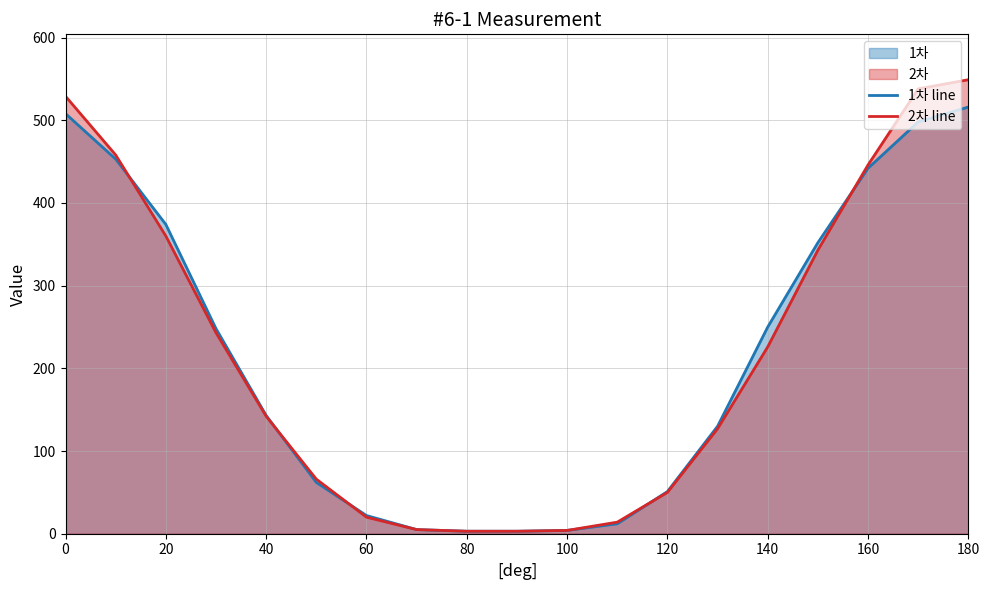

What is the maximum value for 2차 line?

549